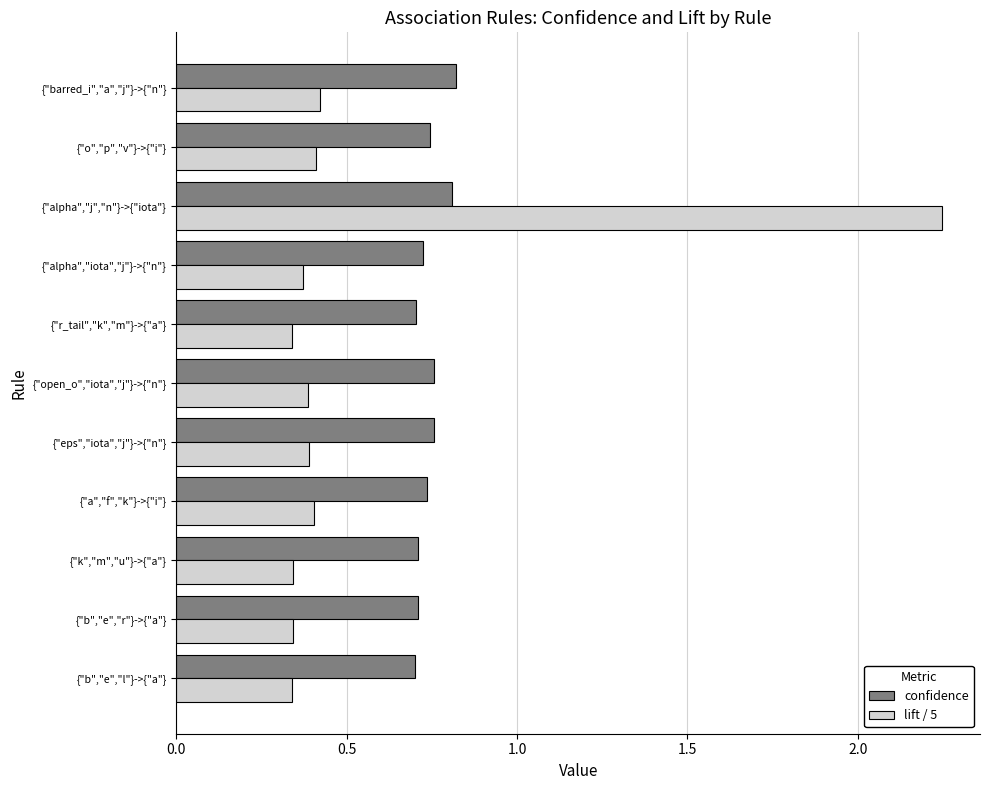

How many confidence values are between 0 and 1?

11